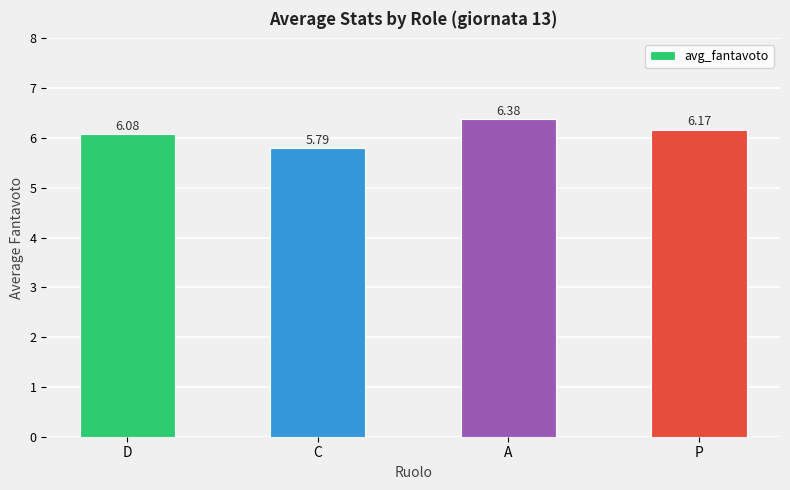

Reading left to right, what are all the values shown in this chart?

6.1	5.8	6.4	6.2